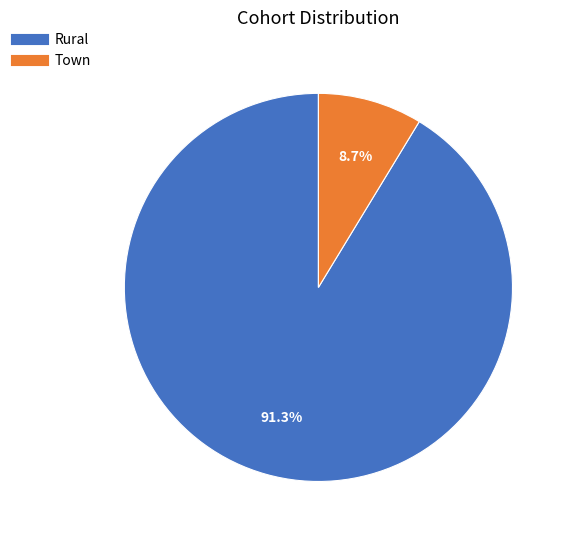

Count the number of slices in the pie.

2